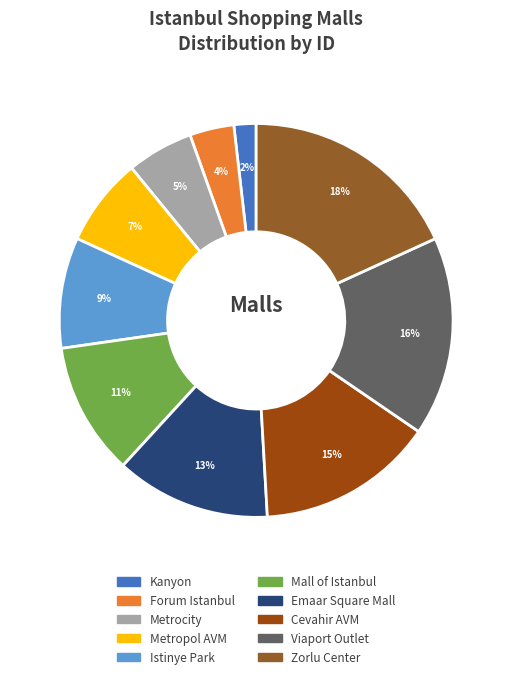

Rank the categories by value from highest to lowest.

Zorlu Center, Viaport Outlet, Cevahir AVM, Emaar Square Mall, Mall of Istanbul, Istinye Park, Metropol AVM, Metrocity, Forum Istanbul, Kanyon